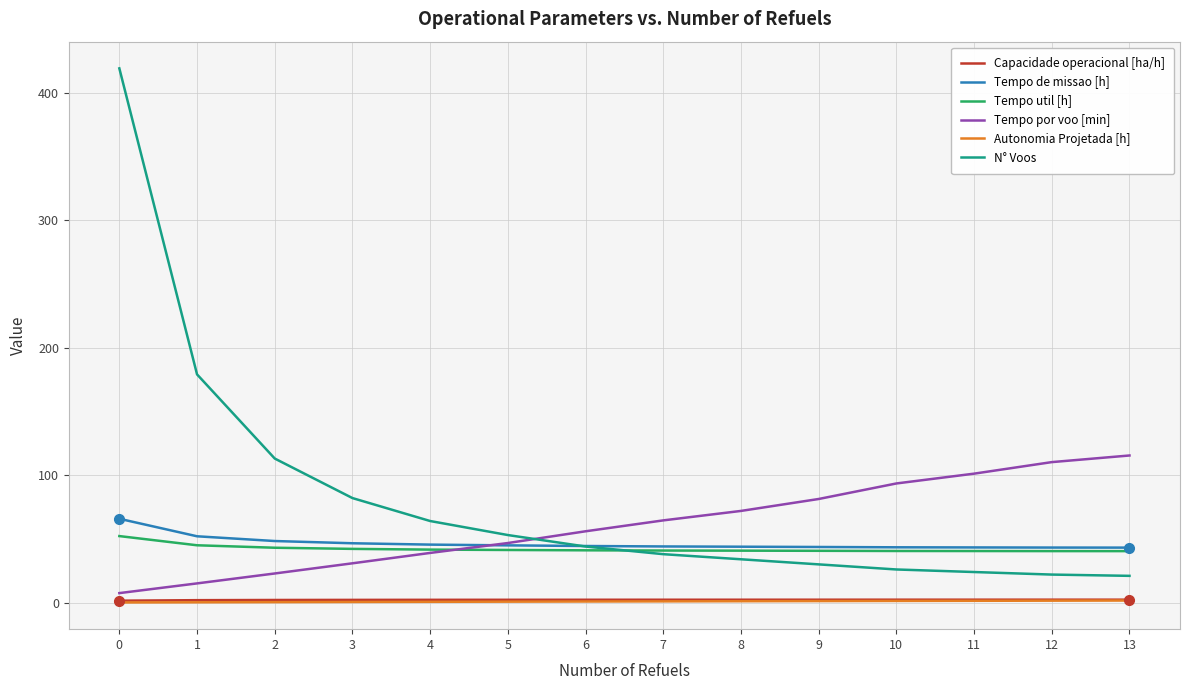

True or false: Capacidade operacional [ha/h] and Tempo util [h] cross at least once.

False